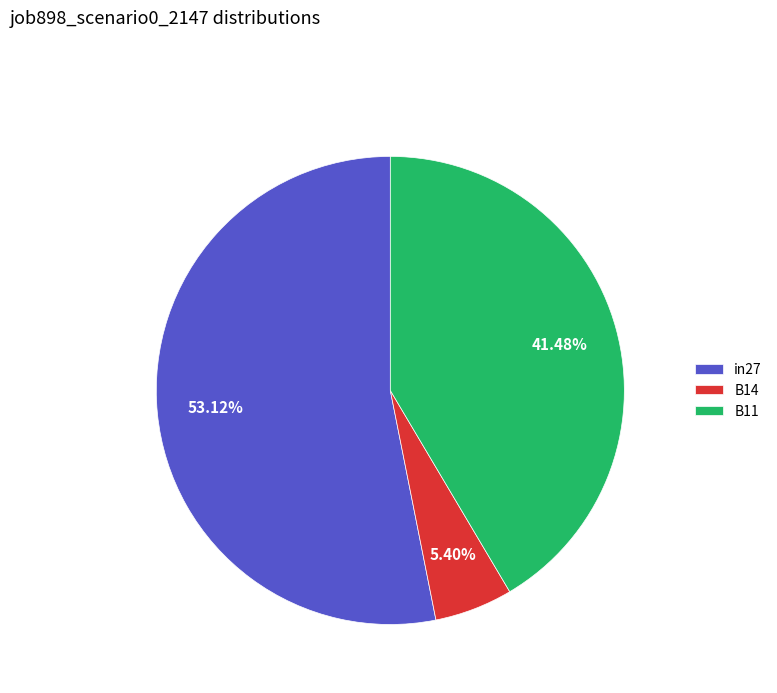

Count the number of slices in the pie.

3